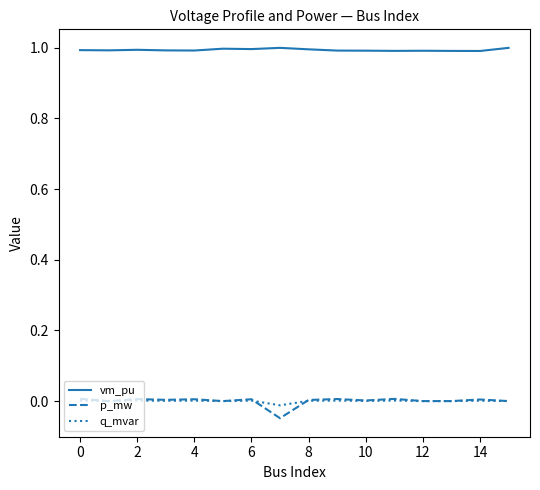

True or false: p_mw and vm_pu intersect in this chart.

False